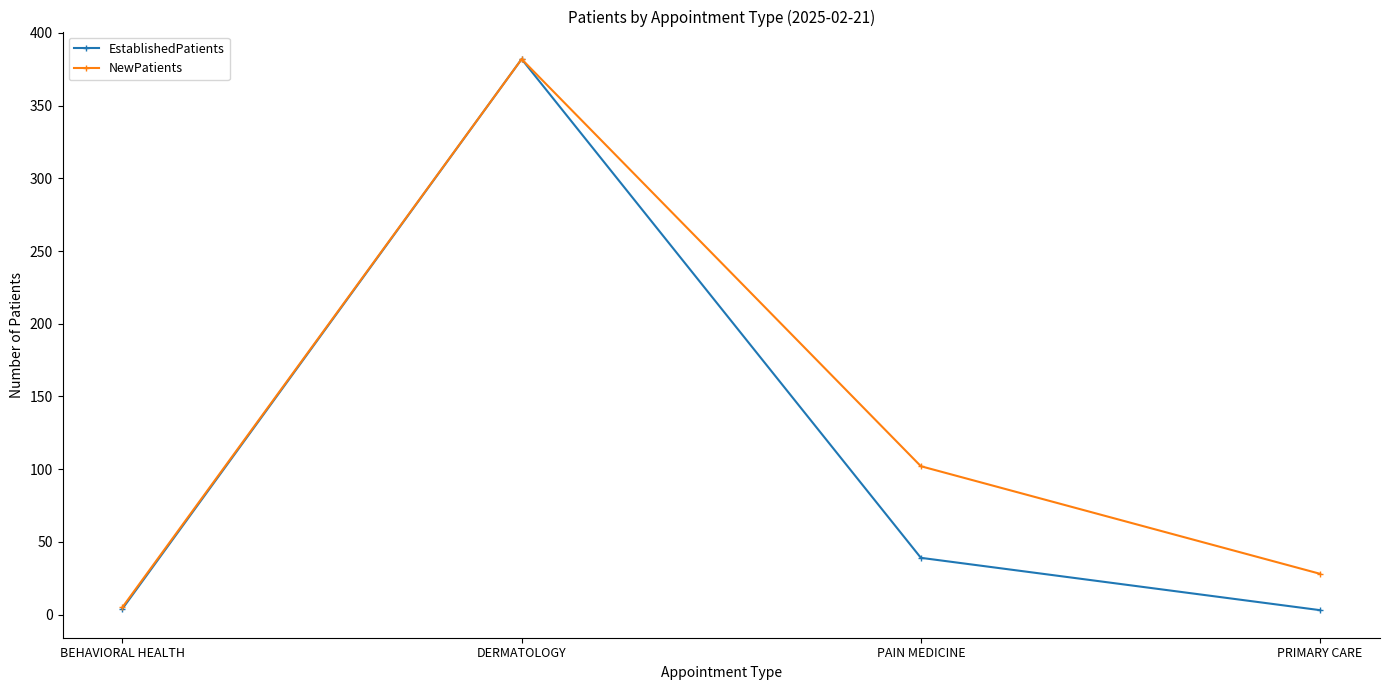

What are all the series names shown in the legend?

EstablishedPatients, NewPatients